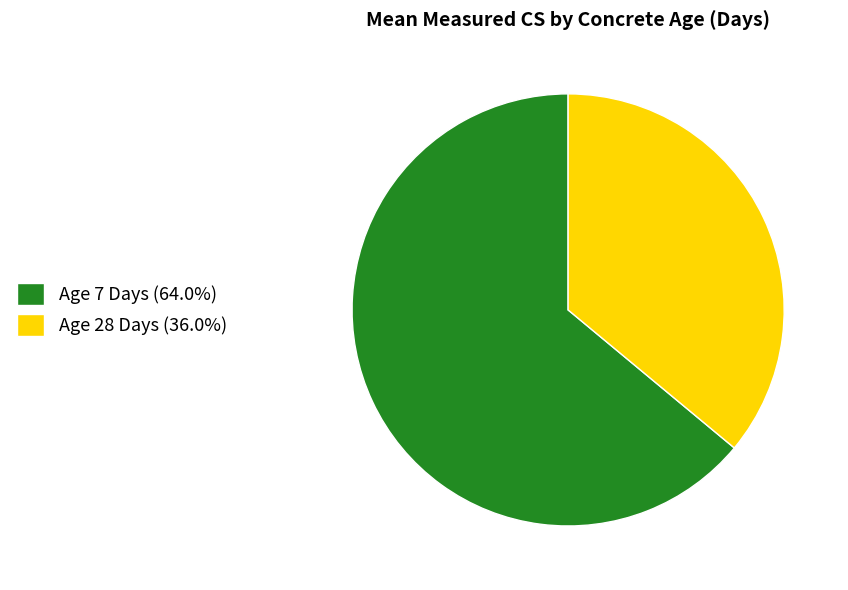

How many segments does this pie chart have?

2